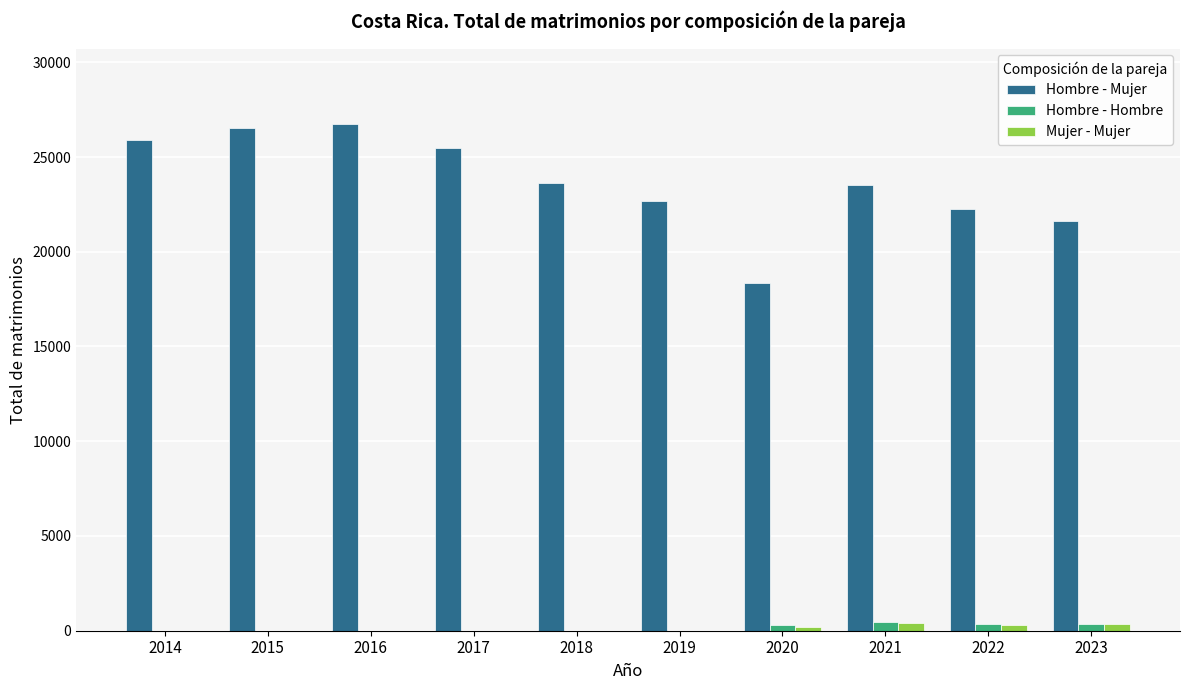

What are all the series names shown in the legend?

Hombre - Mujer, Hombre - Hombre, Mujer - Mujer